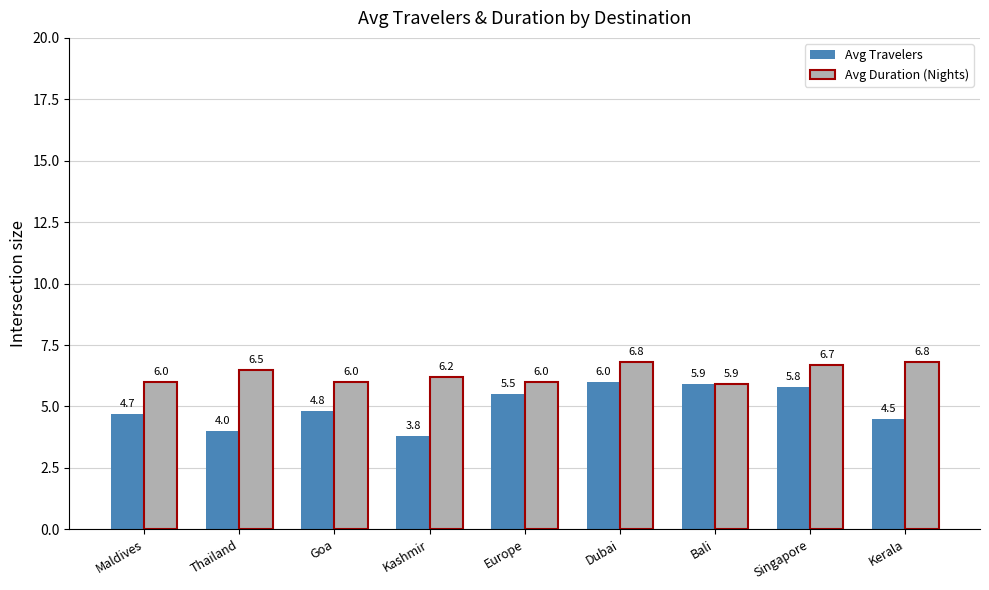

How many categories are shown in the chart?

9